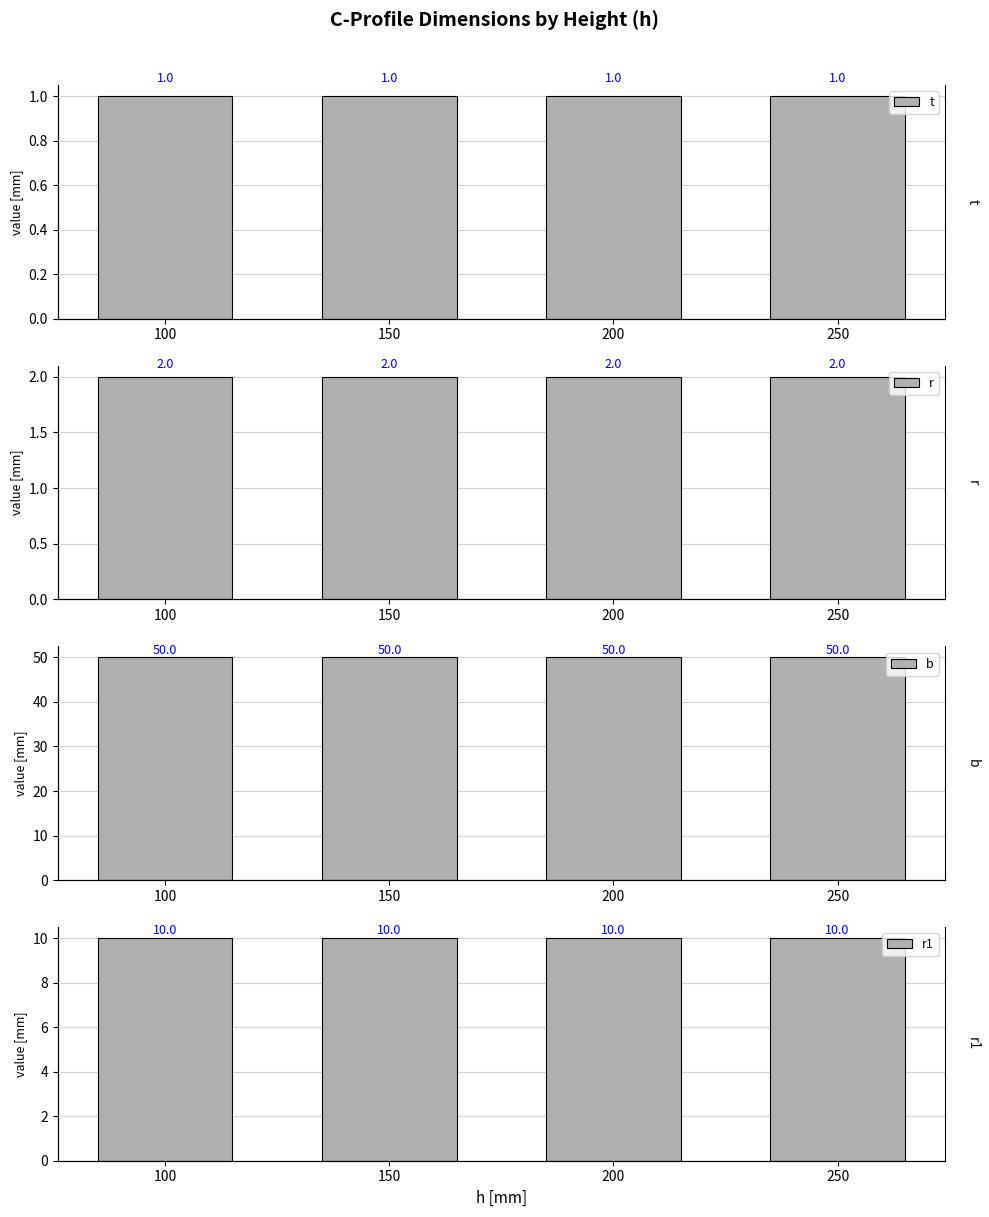

Between 200 and 250, which series saw the biggest shift?

t